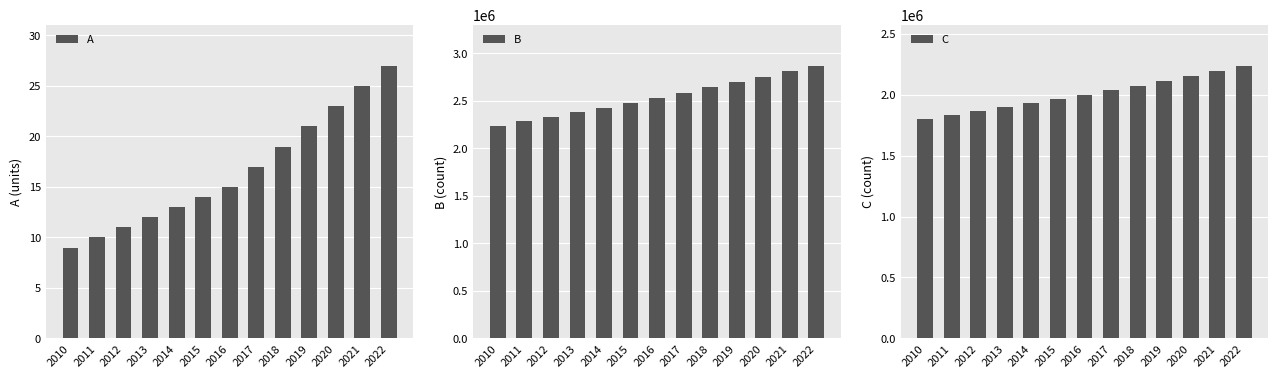

What is the difference between the highest and lowest values at 2010?

2234184